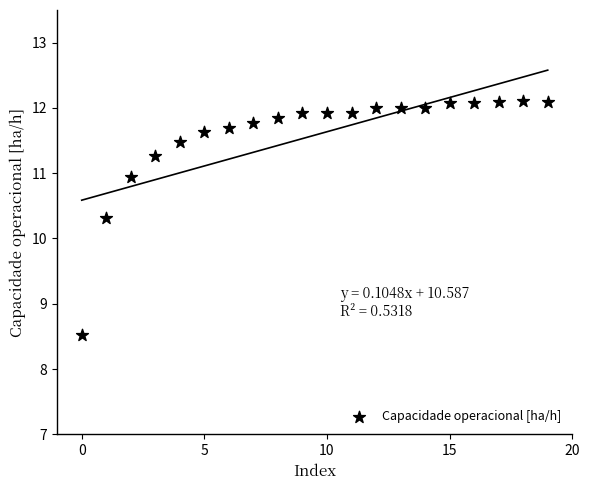

What is the range of Y values (max minus min)?

3.6